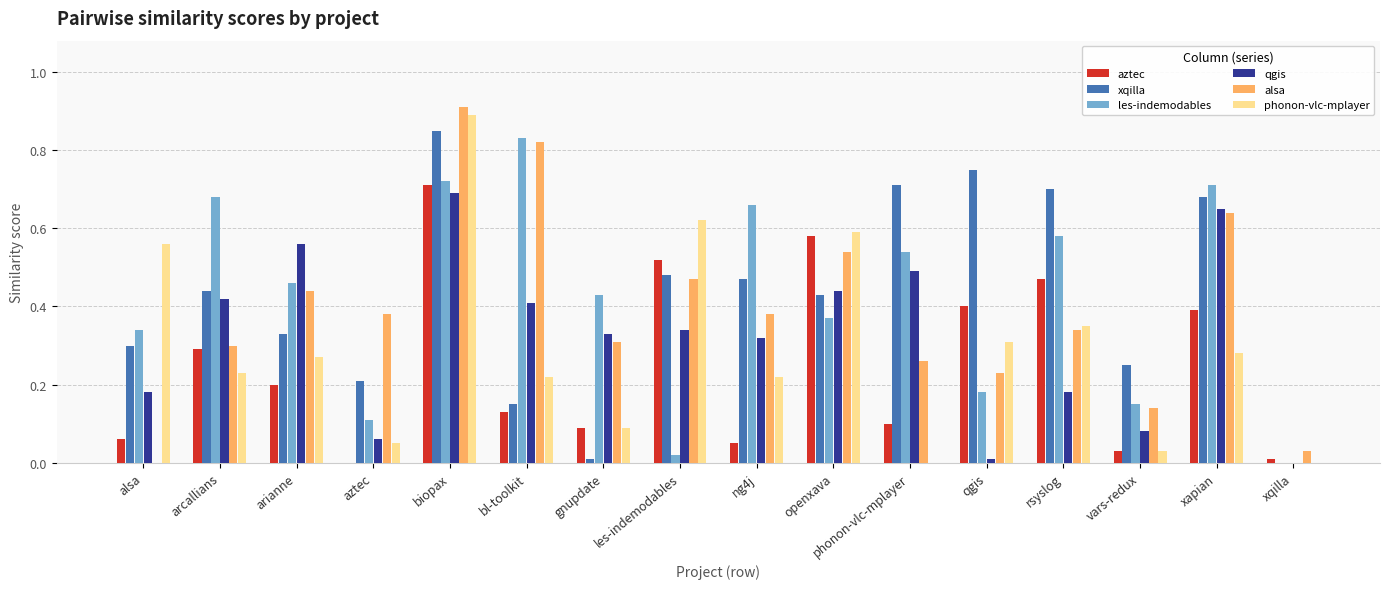

At which category does the chart reach its peak across all series?

biopax